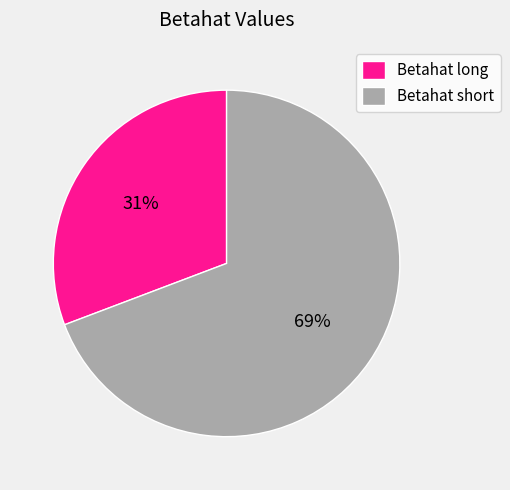

How many slices are in this pie chart?

2